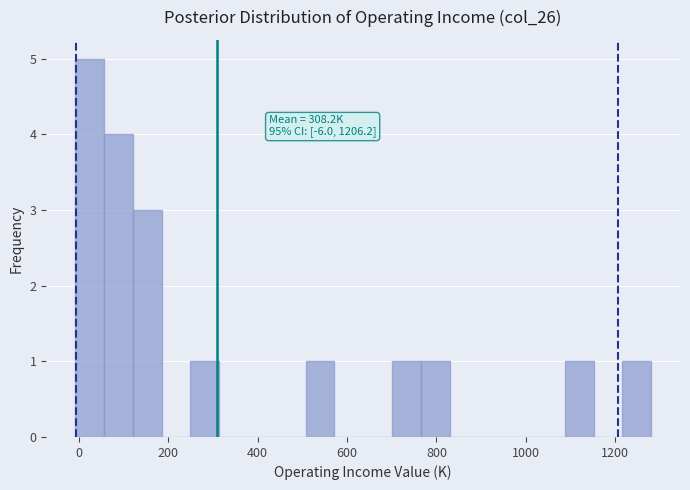

Around what value on the x-axis is the tallest bar? Give the approximate position of its centre, as read against the axis.

20